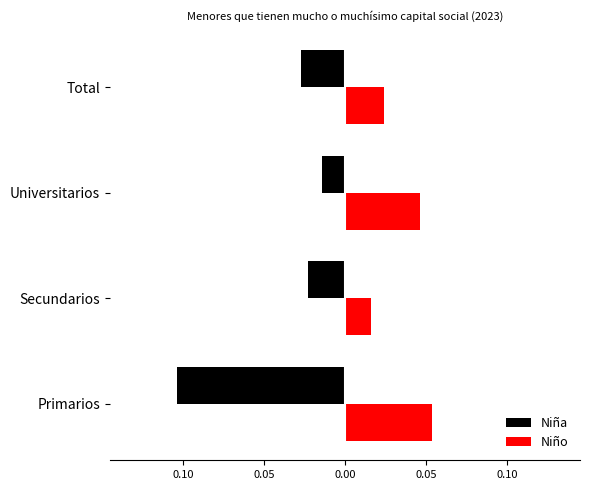

How many groups of bars are there?

4